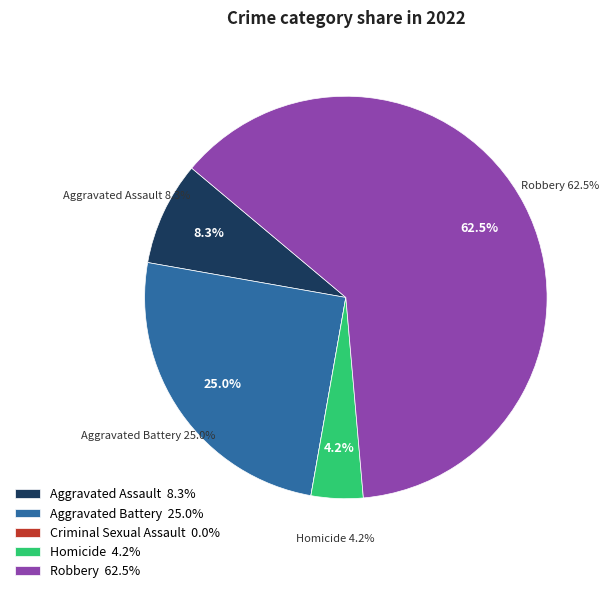

Rank the categories by value from highest to lowest.

Robbery, Aggravated Battery, Aggravated Assault, Homicide, Criminal Sexual Assault